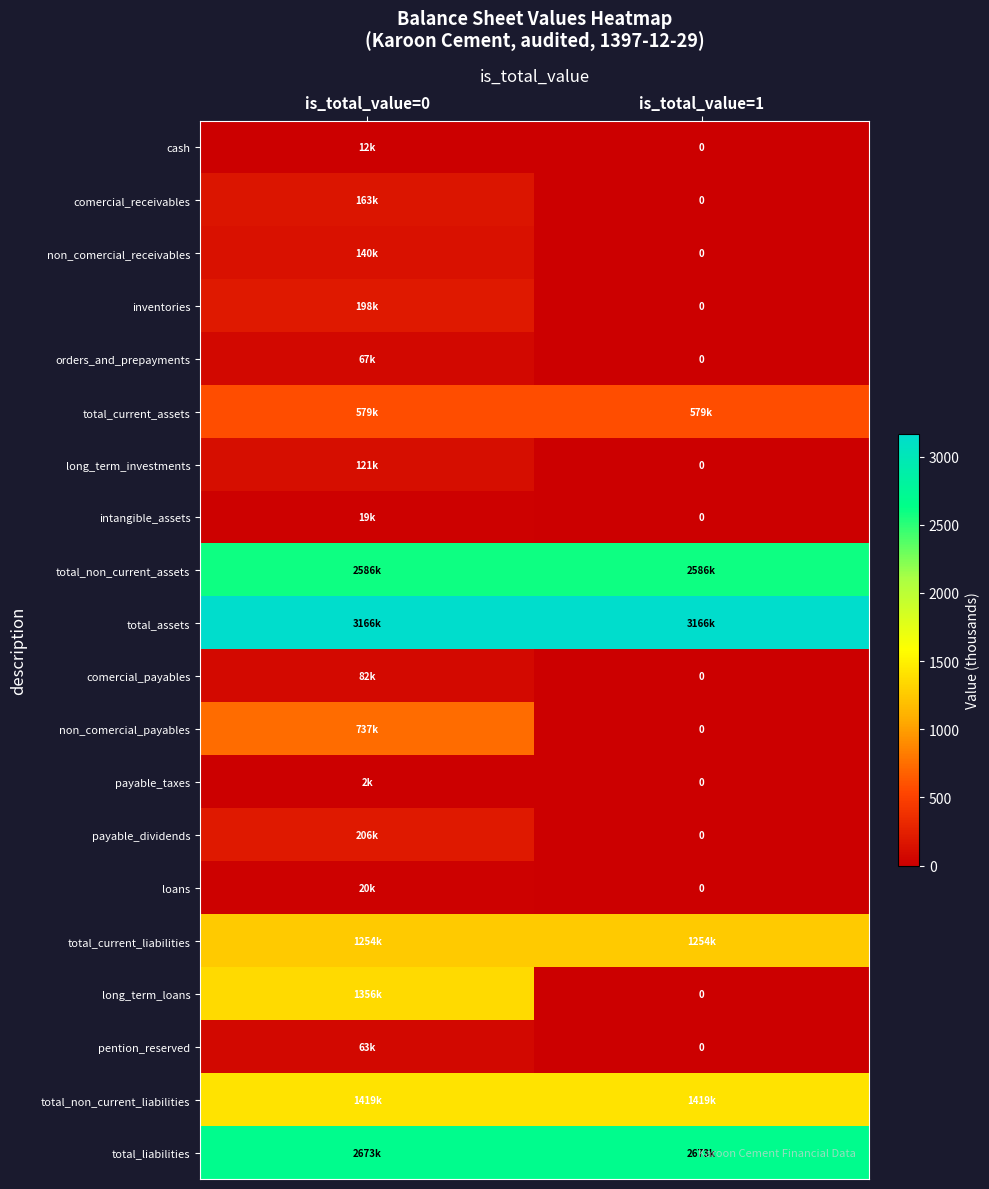

What is the difference between the maximum and minimum values in the orders_and_prepayments series?

66.6